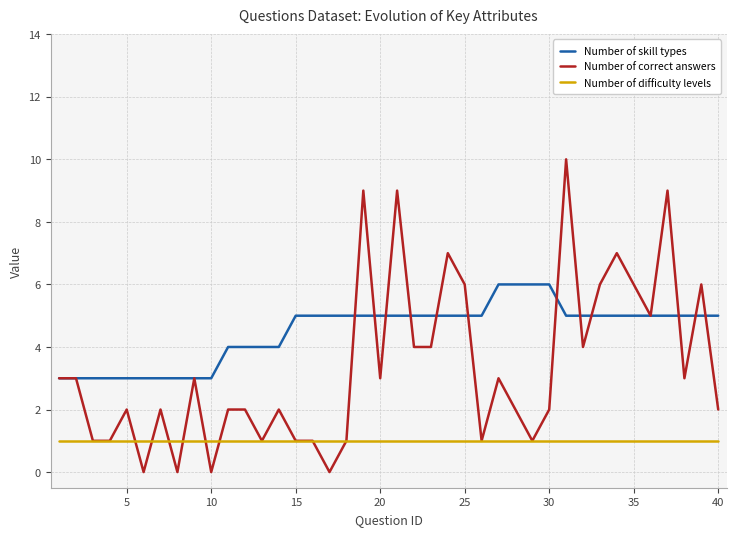

True or false: Number of difficulty levels and Number of skill types cross at least once.

False